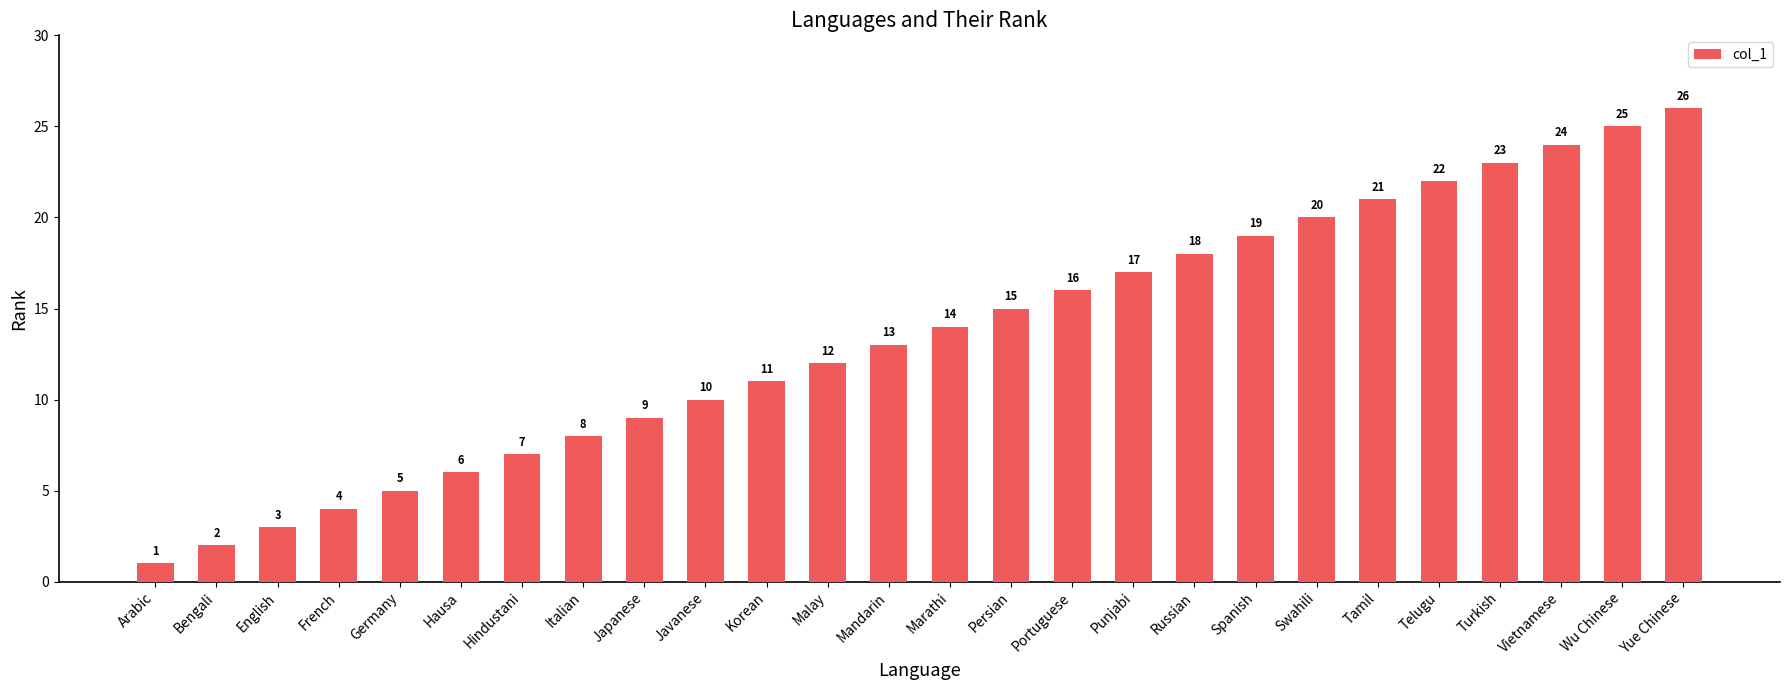

How many distinct data groups are displayed?

1